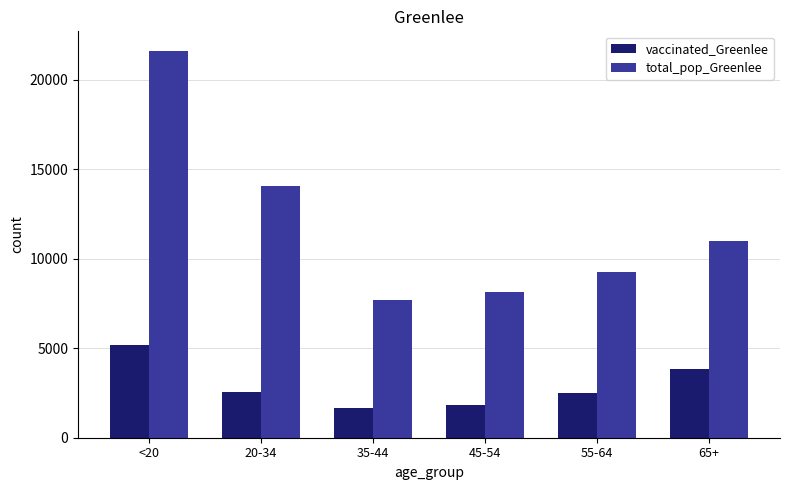

List the series in order of their peak value, highest first.

total_pop_Greenlee, vaccinated_Greenlee